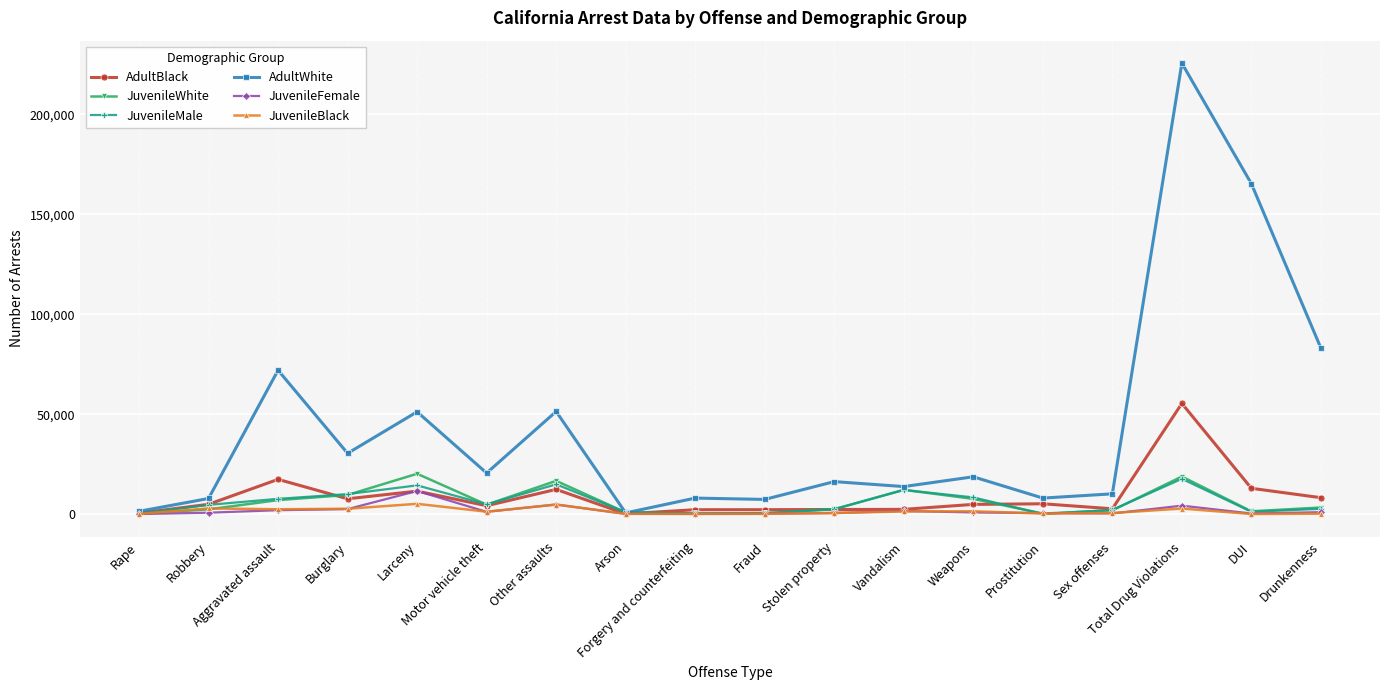

What is the maximum value for JuvenileBlack?

5136